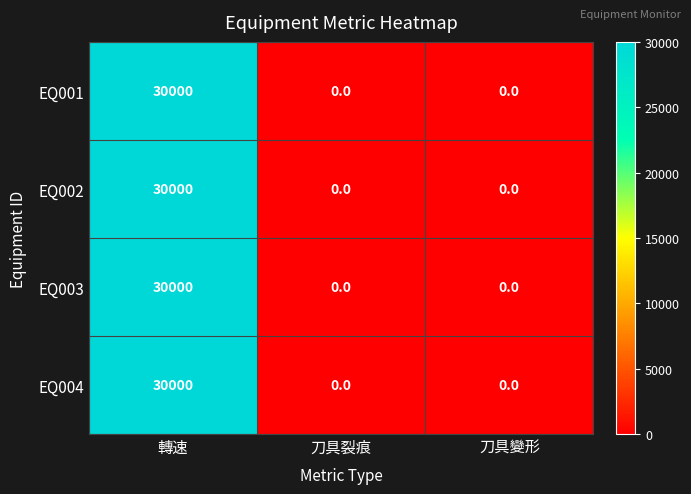

The value of EQ002 at 刀具變形 is 15083. True or false?

False